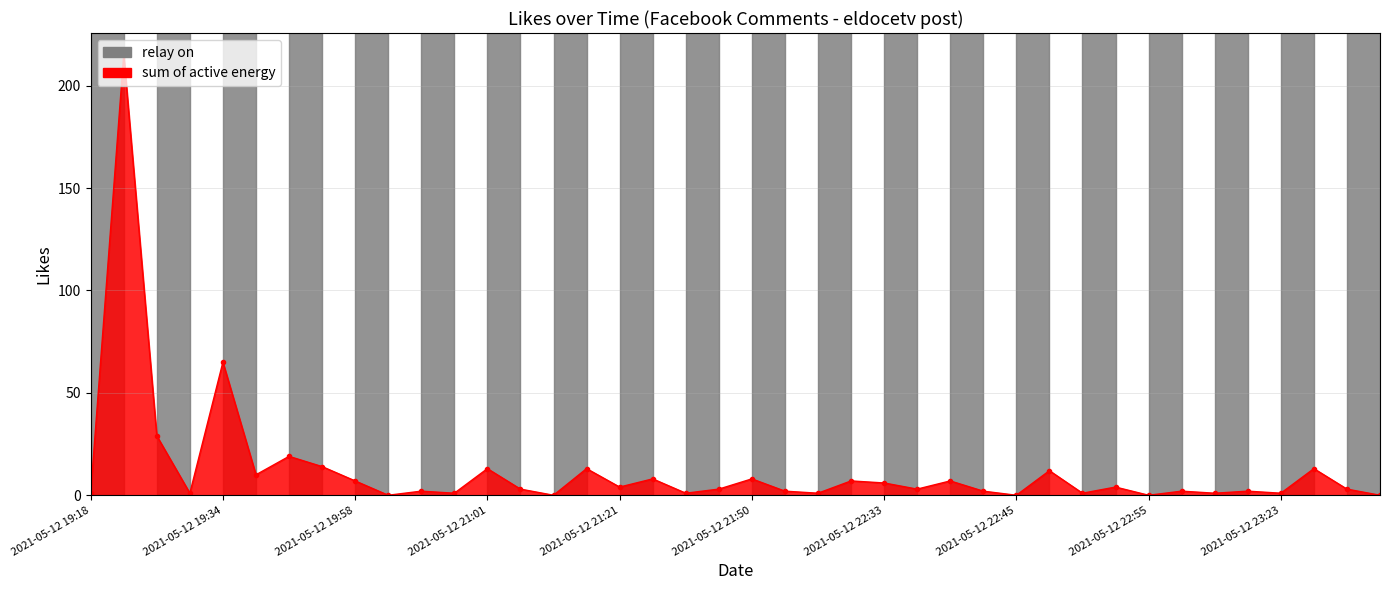

What is the greatest value displayed?

215